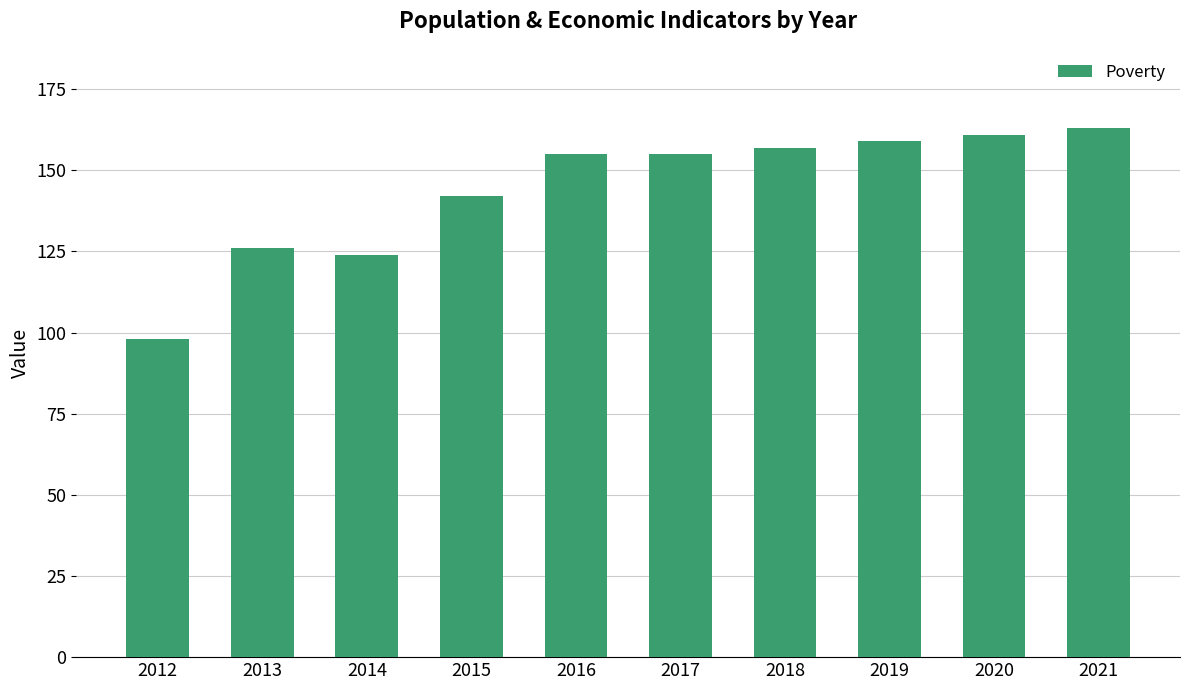

Reading left to right, extract all data points from this chart.

2012=98	2013=126	2014=124	2015=142	2016=155	2017=155	2018=157	2019=159	2020=161	2021=163